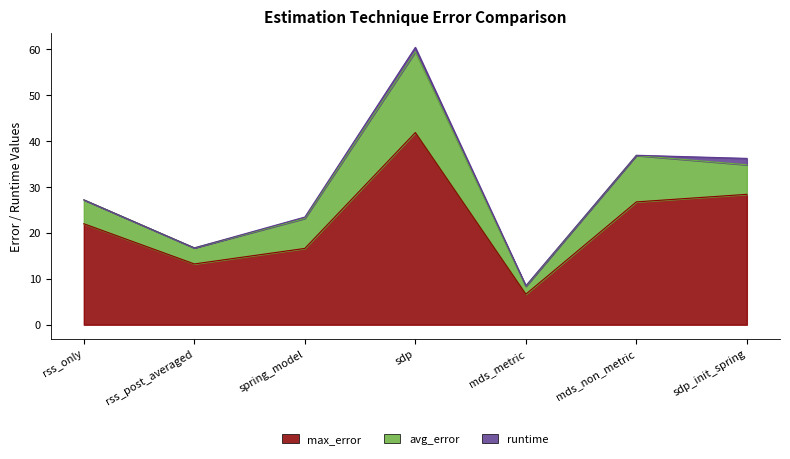

What is the spread (max minus min) of values at rss_only?

22.0